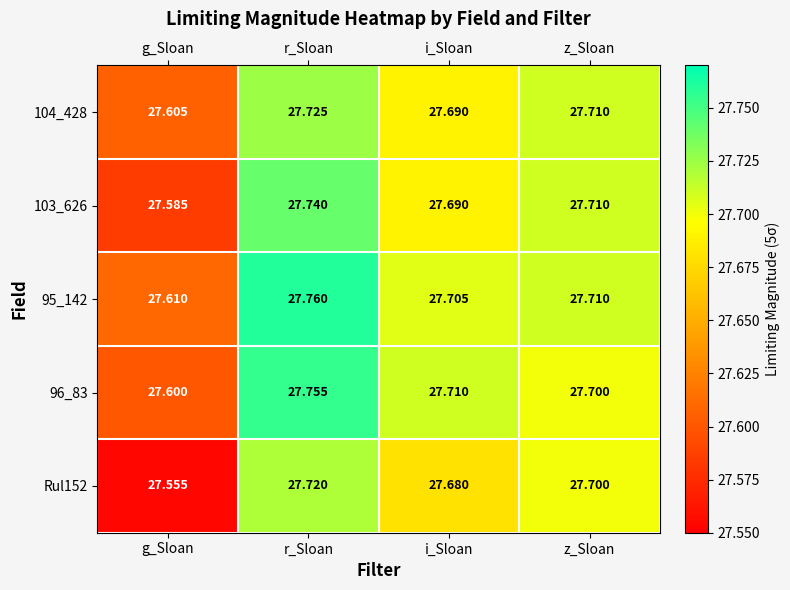

At which label is 96_83 closest to 27?

g_Sloan